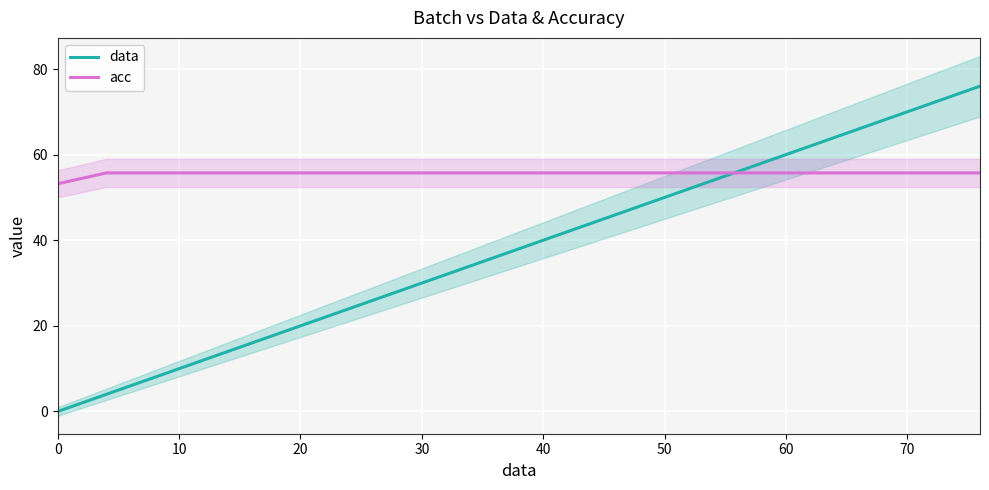

The acc series shows 55.7 at 60. True or false?

True